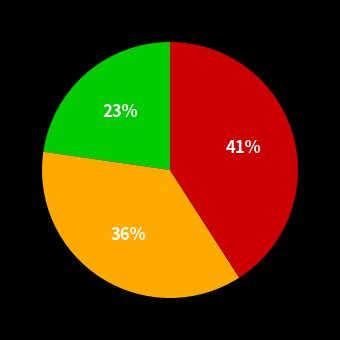

Does any single category account for the majority?

No